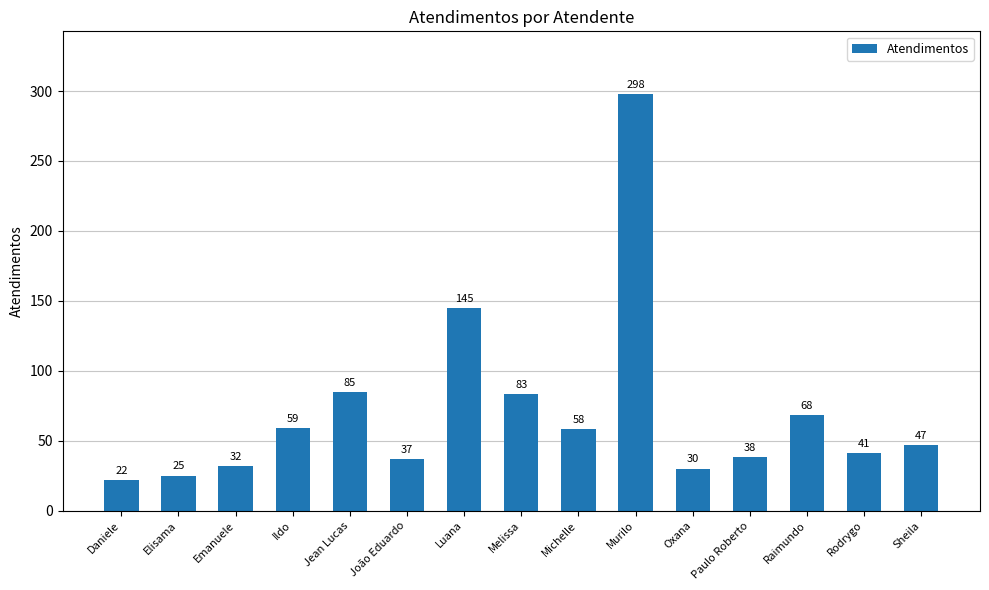

Is it true that the value at Melissa is 83?

True